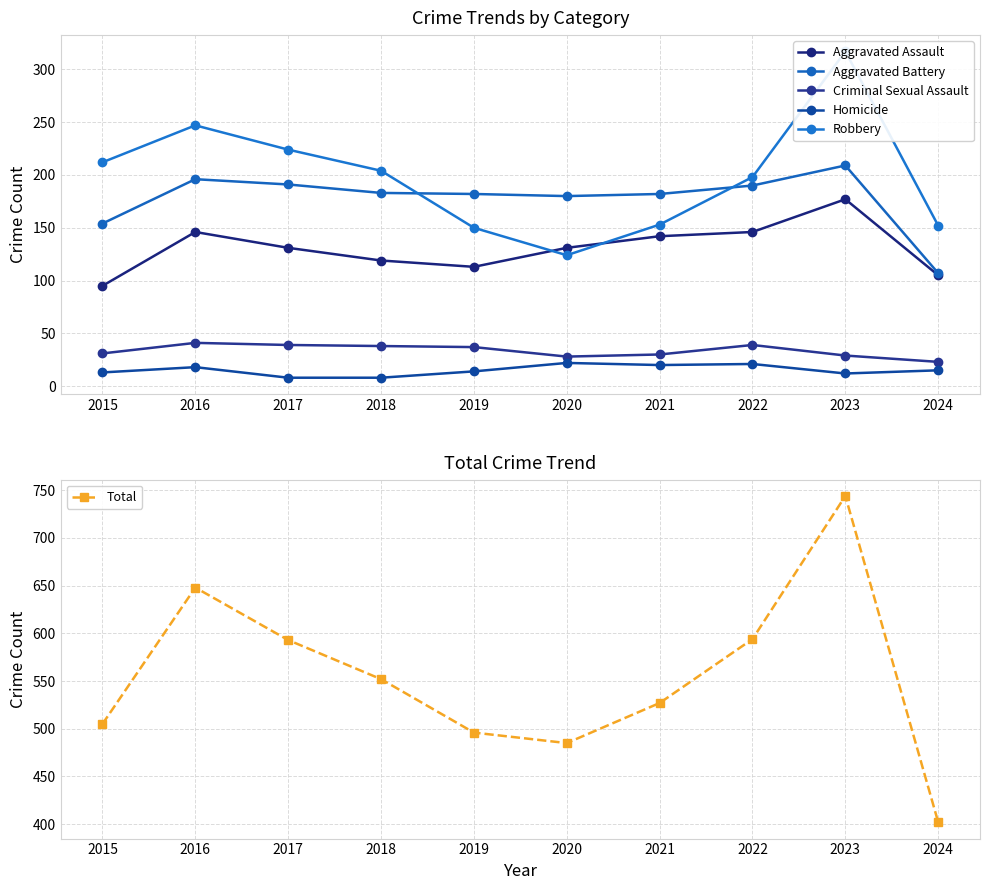

What is the difference between the highest and lowest values at 2024?

387